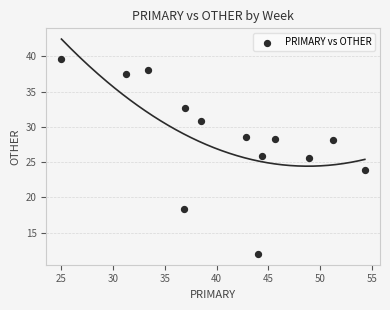

What is the range of X values (max minus min)?

29.3